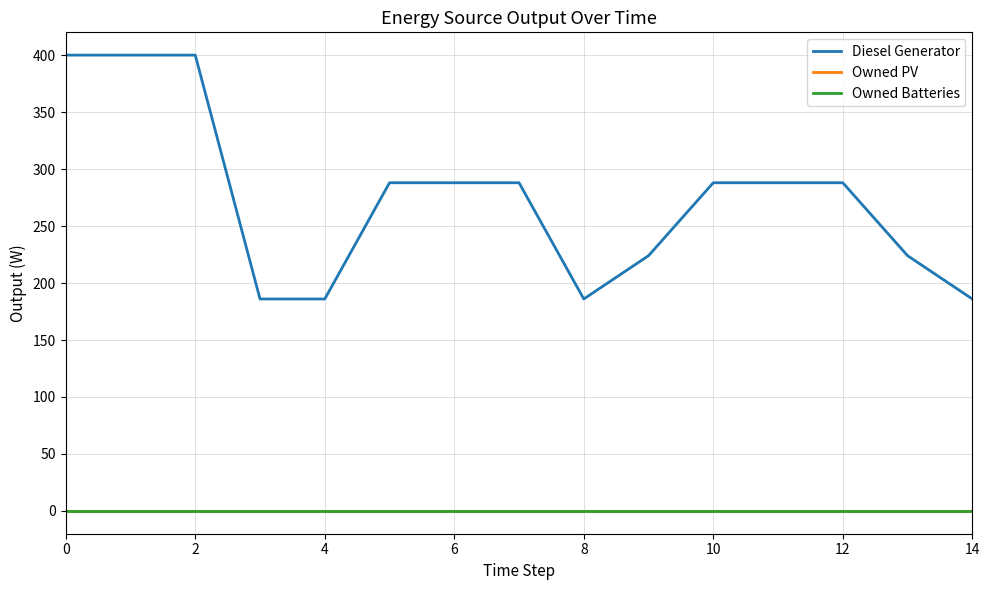

Does the chart have visible grid lines?

Yes